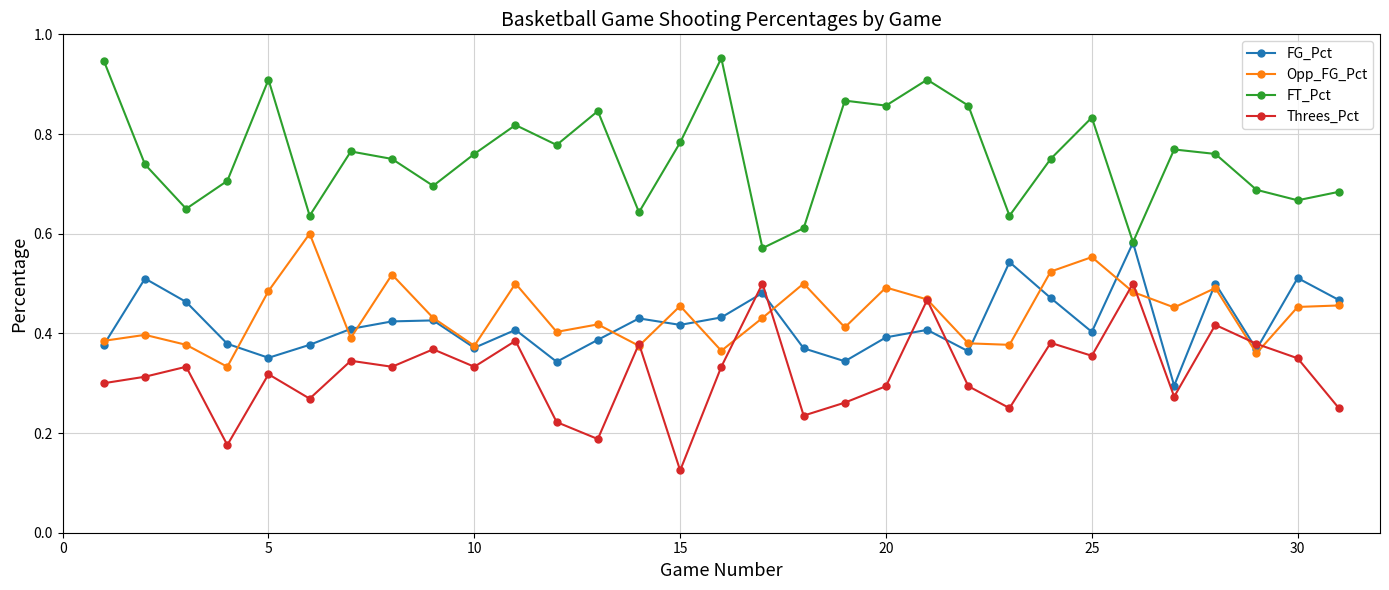

True or false: FT_Pct and Threes_Pct intersect in this chart.

False